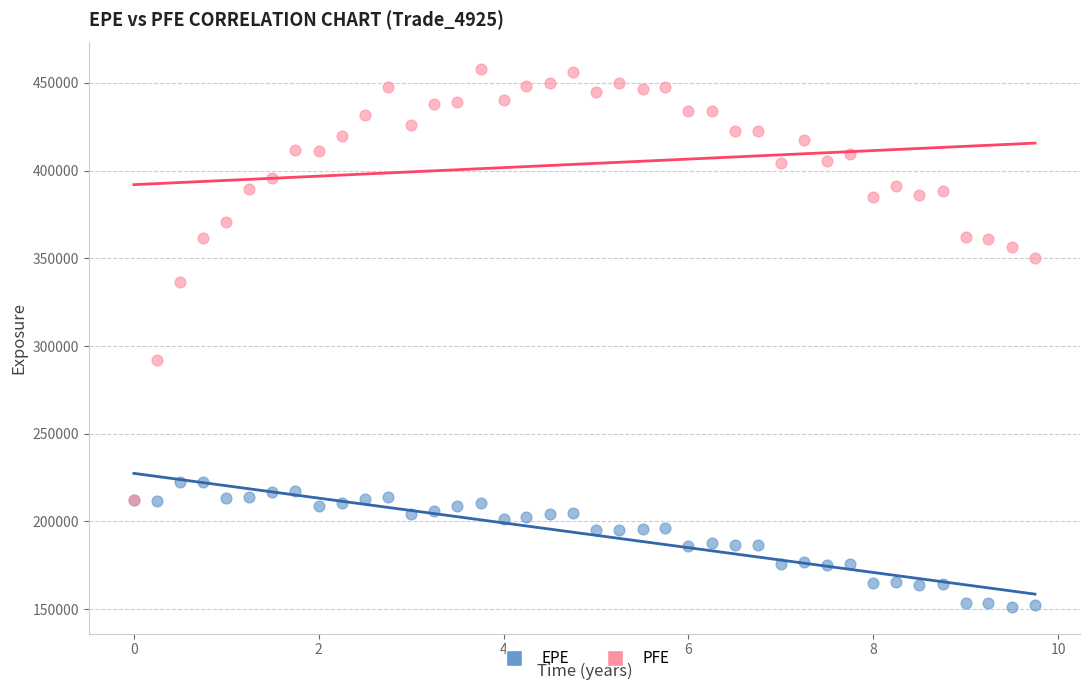

What are all the series names shown in the legend?

EPE, PFE